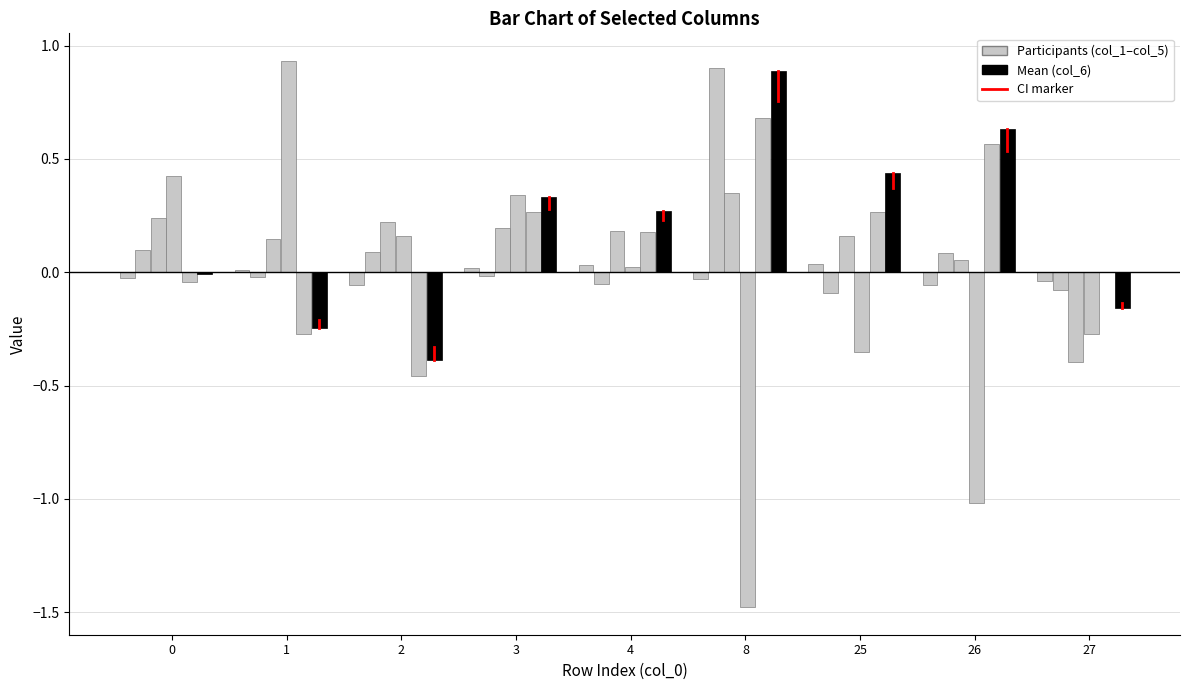

Count the number of data series in this chart.

6